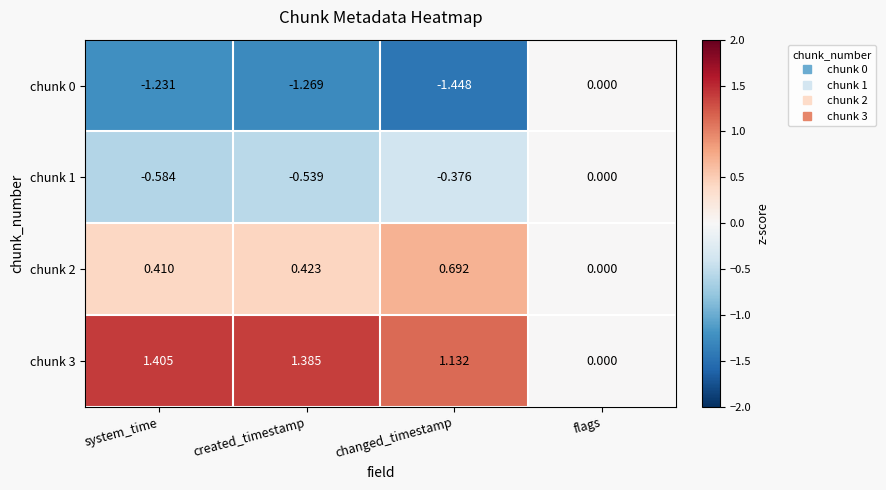

Rank the categories by chunk 0 value from lowest to highest.

changed_timestamp, created_timestamp, system_time, flags